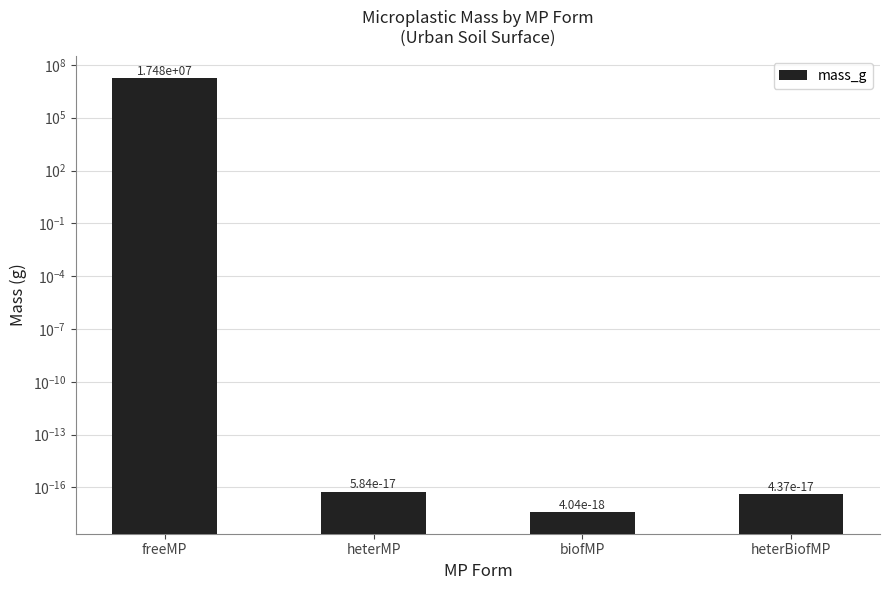

What is the sum of all values?

17477508.3